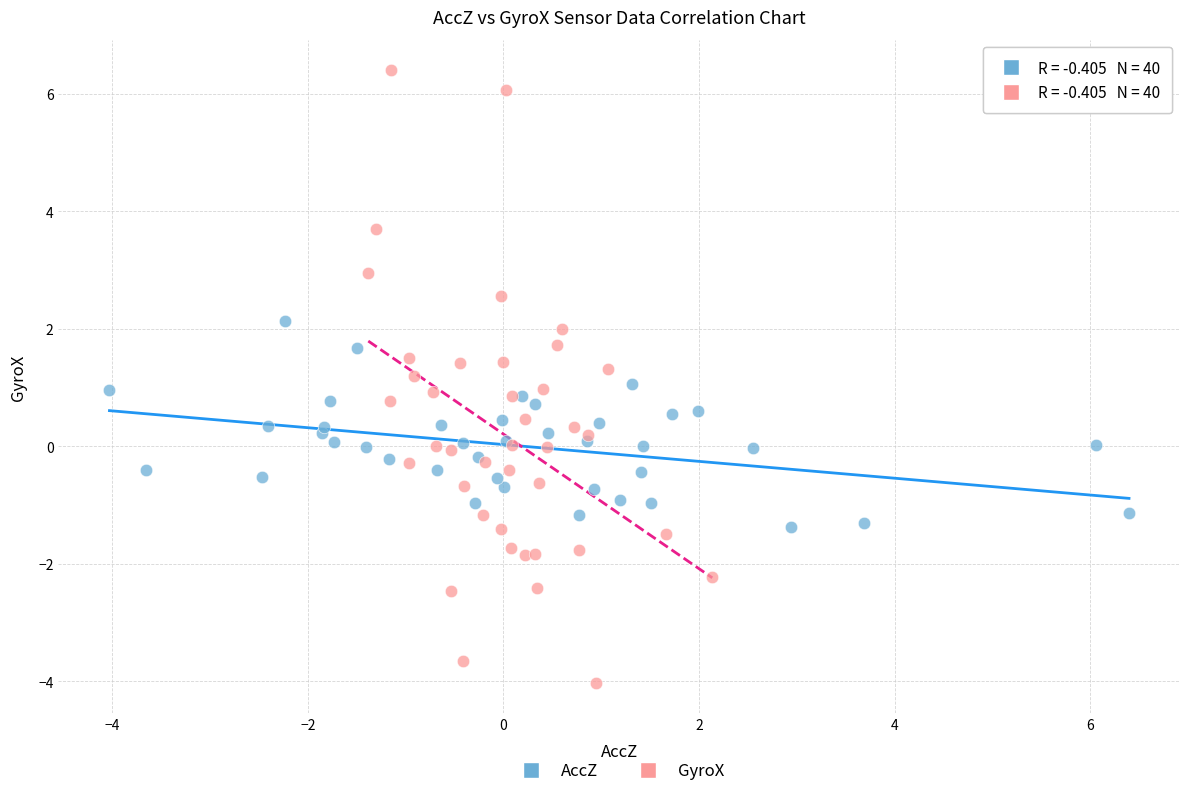

Which series contains the highest Y value?

GyroX